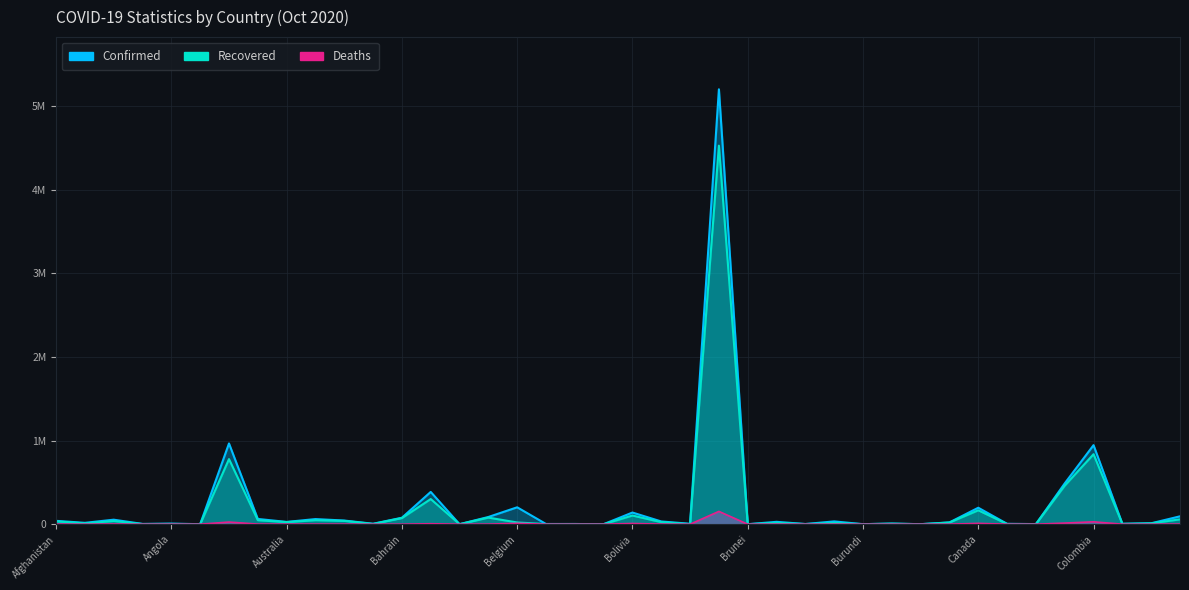

Where does the Deaths series first go above 443?

Afghanistan